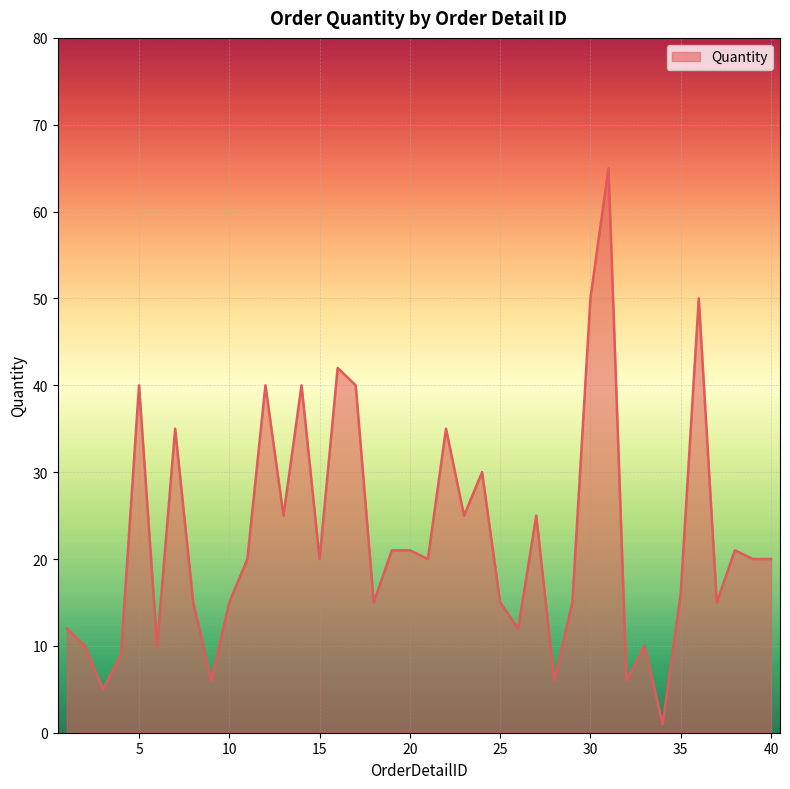

What is the difference between the maximum and minimum values?

64